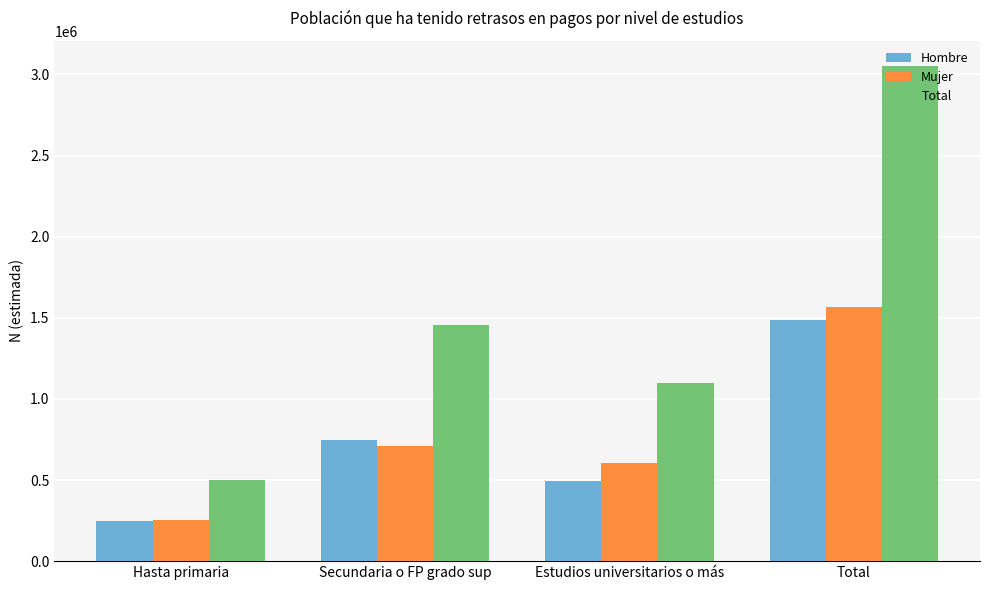

What is the difference between the maximum and second lowest values in the Total series?

1955839